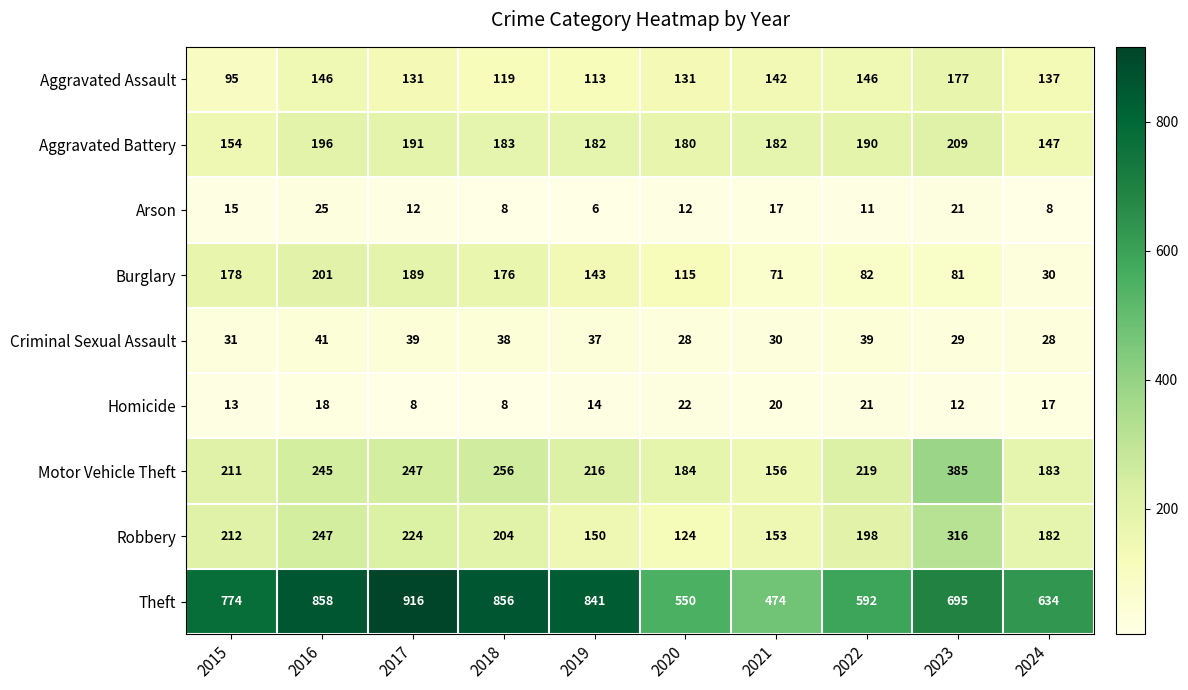

What is the average value of the Aggravated Assault series?

134